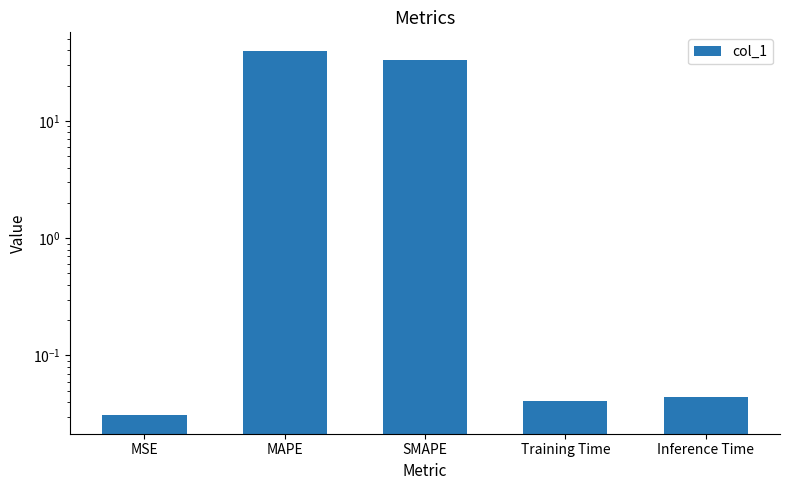

Reading left to right, extract all data points from this chart.

0.0	39.7	33.2	0.0	0.0